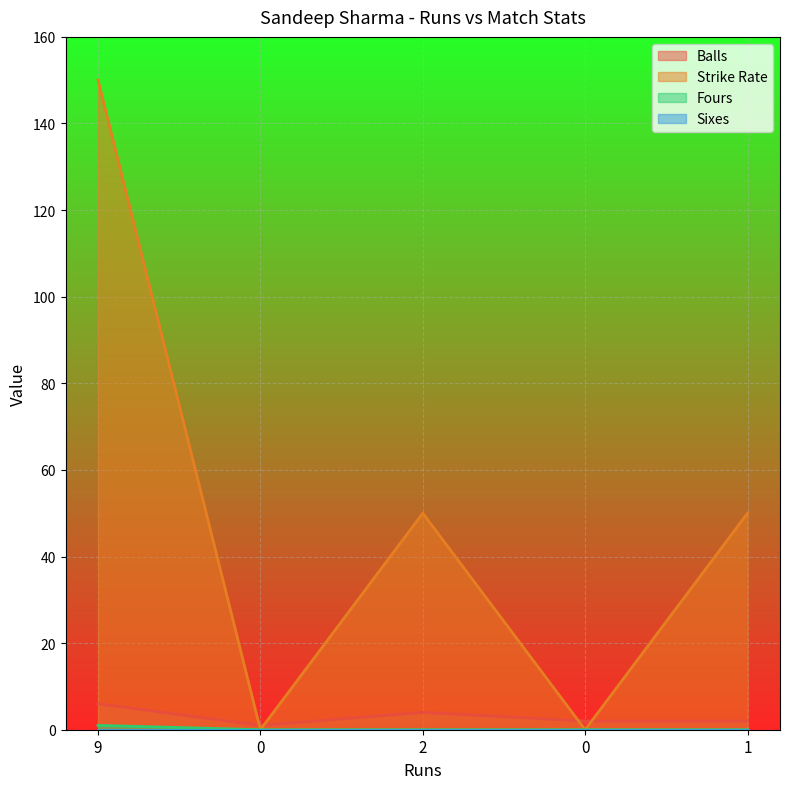

The Strike Rate series shows -59 at 0. True or false?

False